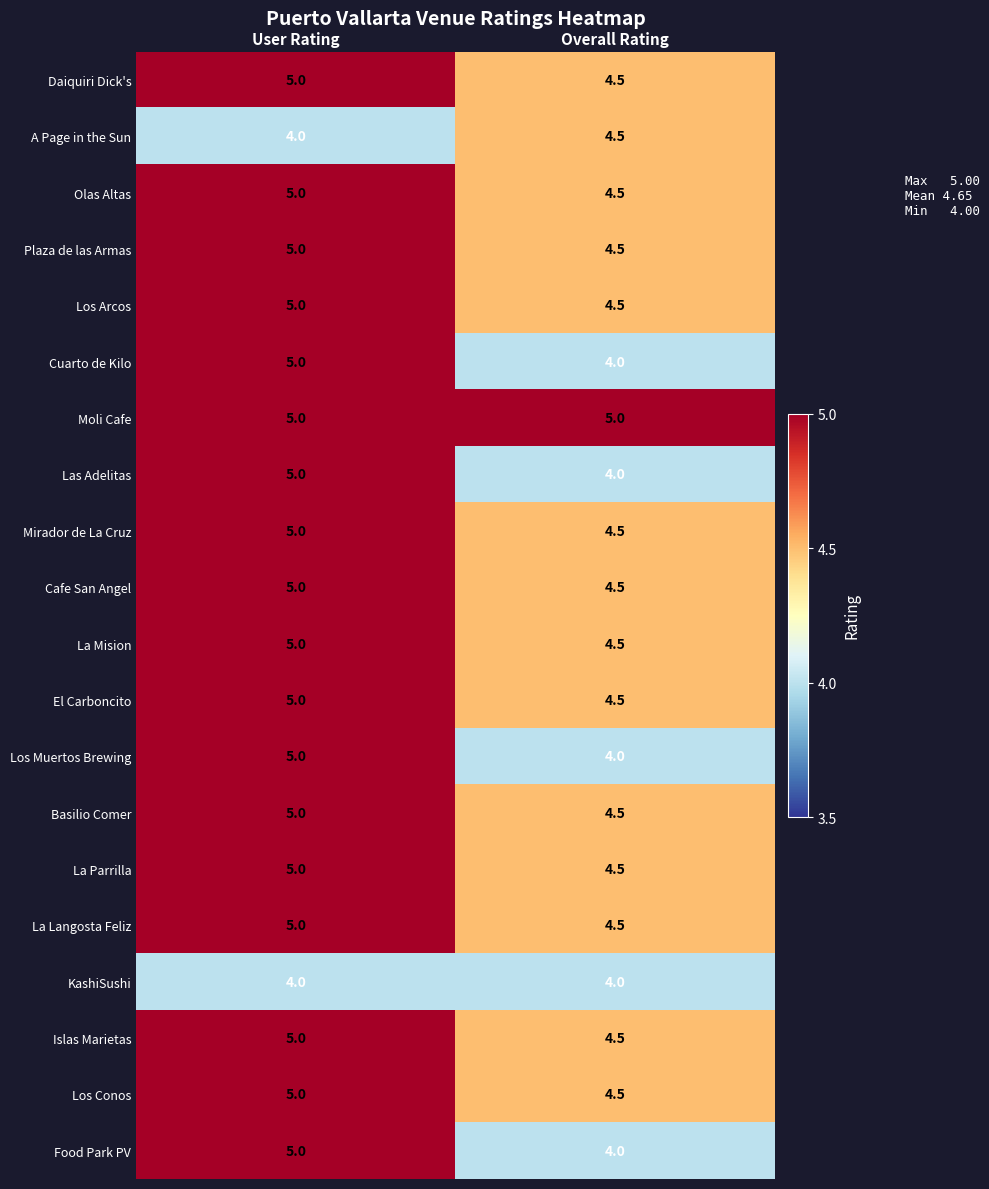

Which category has the highest value in the El Carboncito series?

User Rating